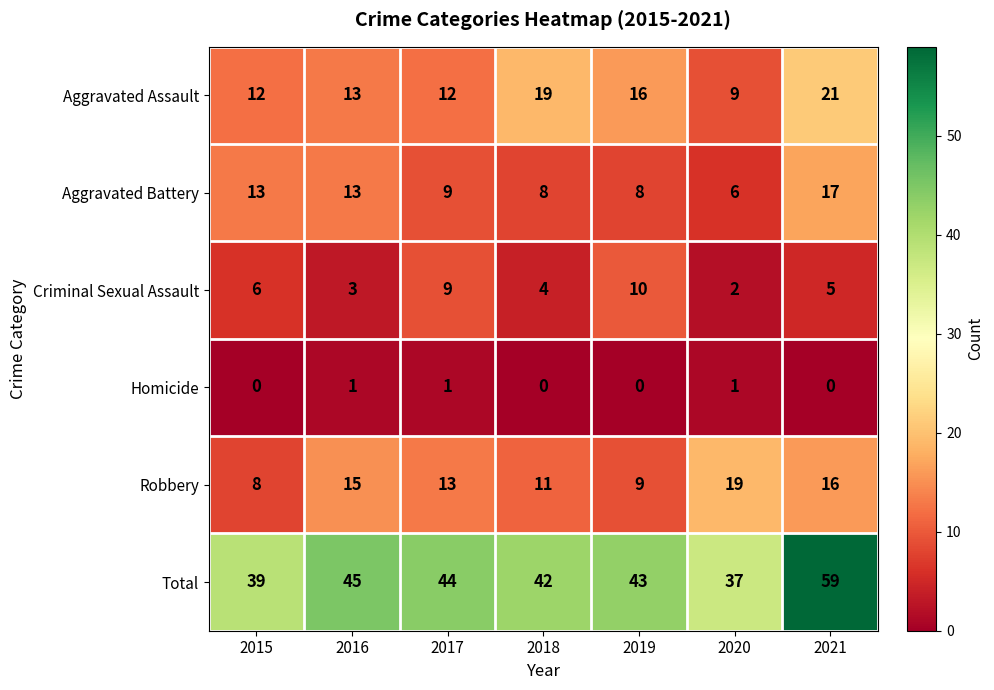

At which category is the sum across all series the highest?

2021